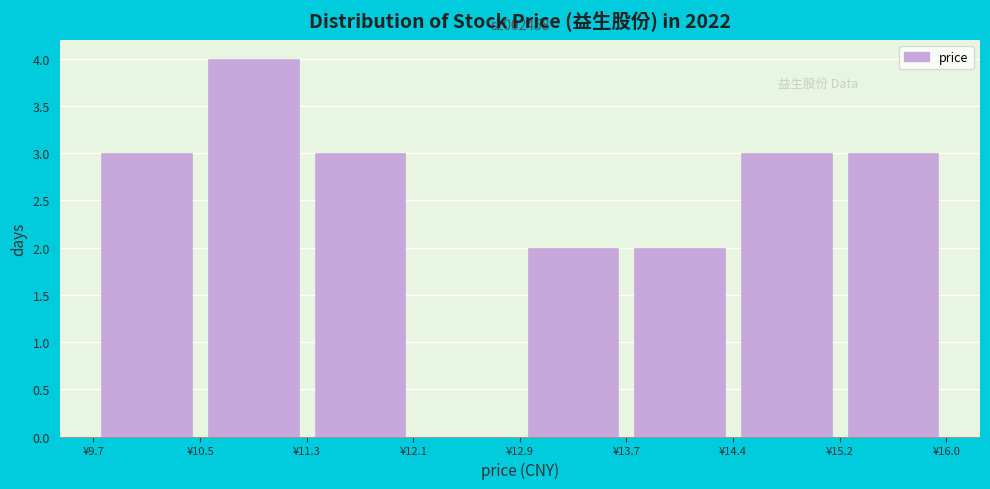

Over which range of the x-axis is the bar tallest?

10.5 to 11.3